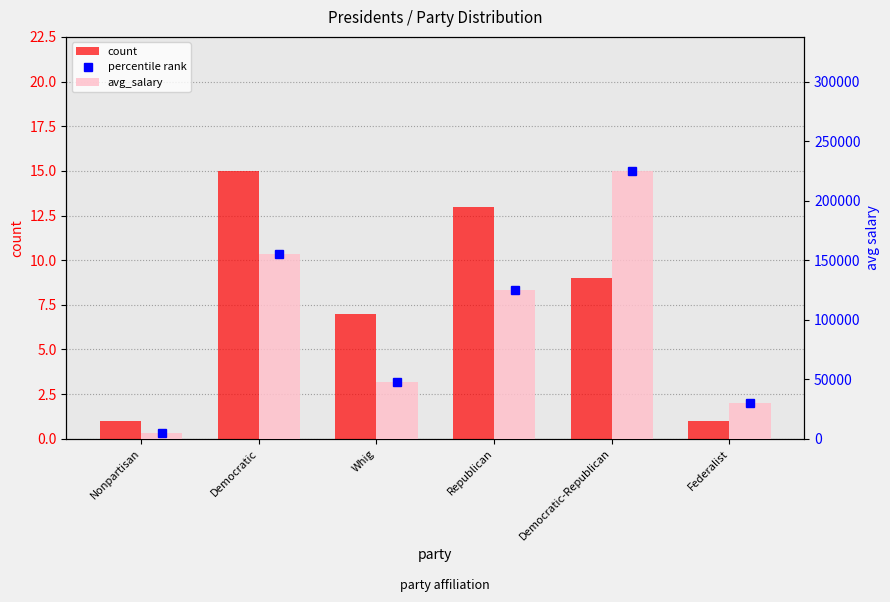

What is the value of the count bar at the 4th from the left?

13